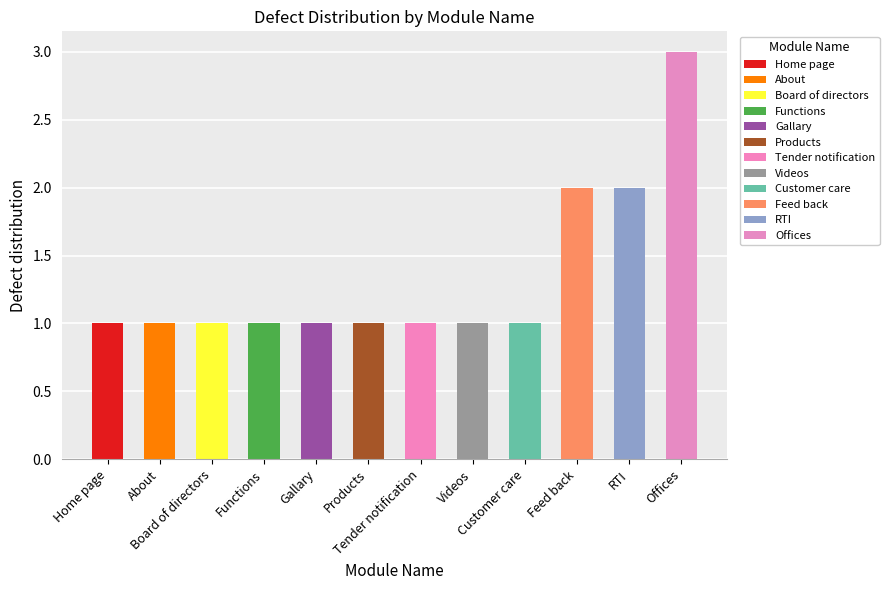

What is the label of the 5th bar from the left?

Gallary